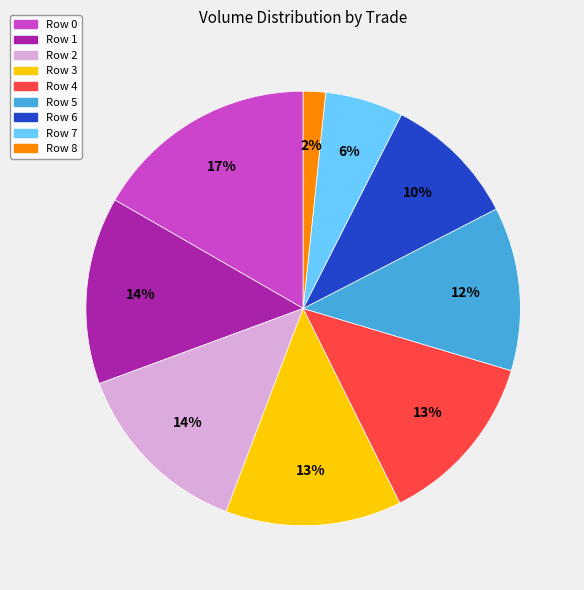

What percentage is the Row 4 slice, to the nearest percent?

13%